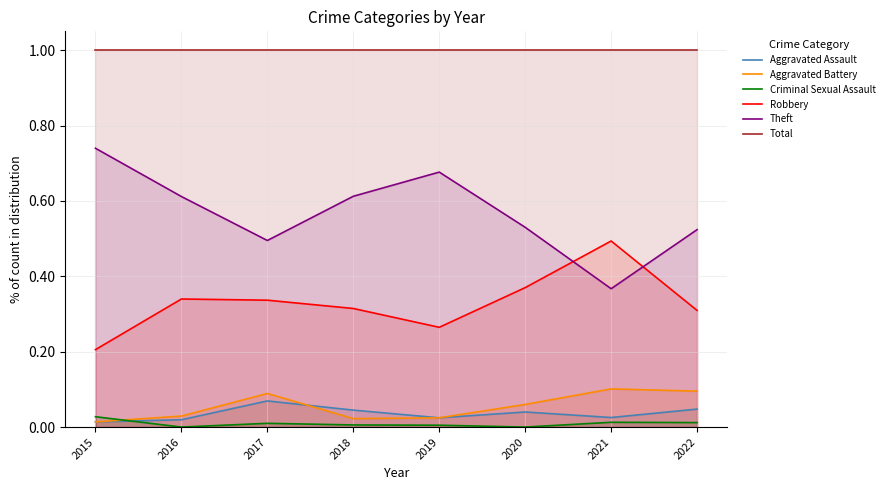

Does the chart display data point markers on the line(s)?

No